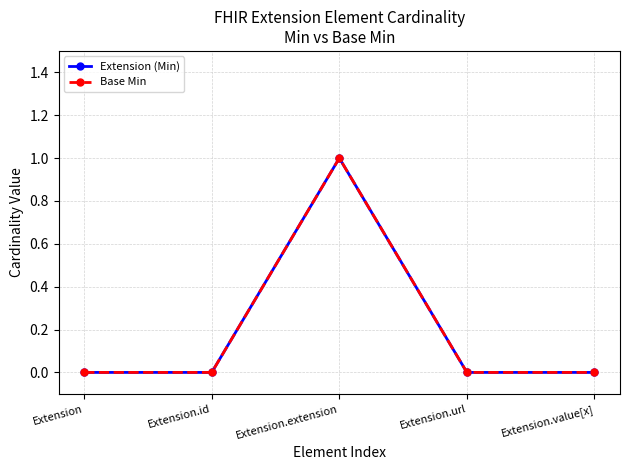

What is the label of the 4th point from the left?

Extension.url